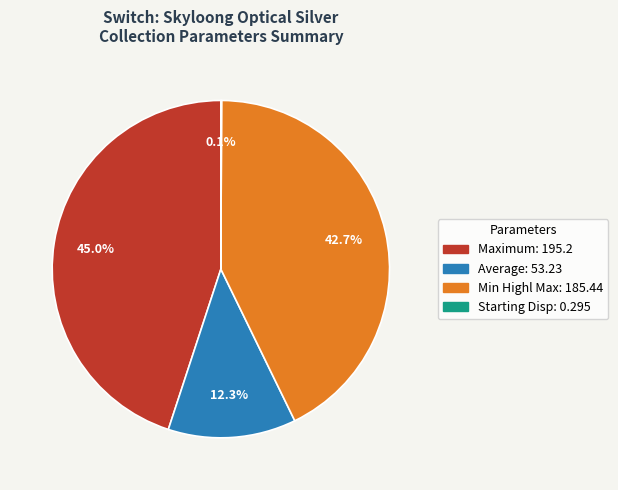

Does any single category account for the majority?

No